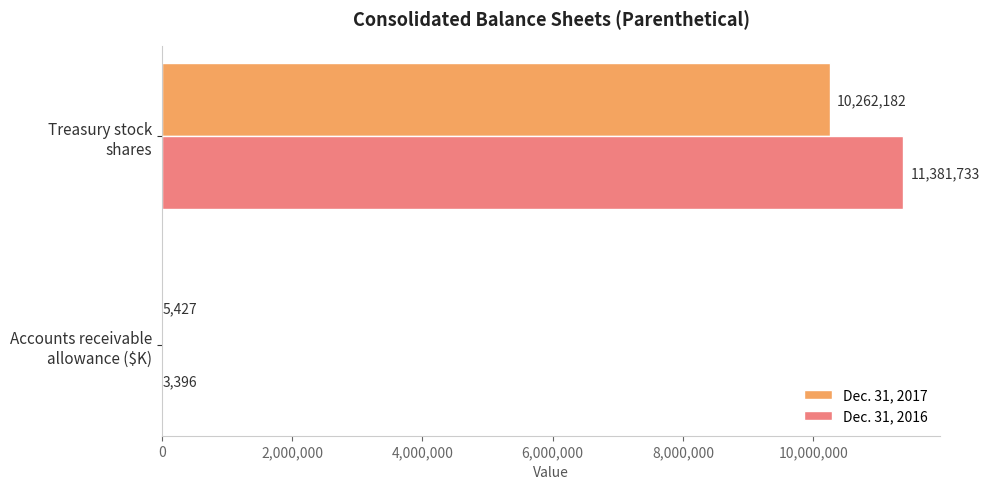

What is the sum of all Dec. 31, 2017 values?

10267609